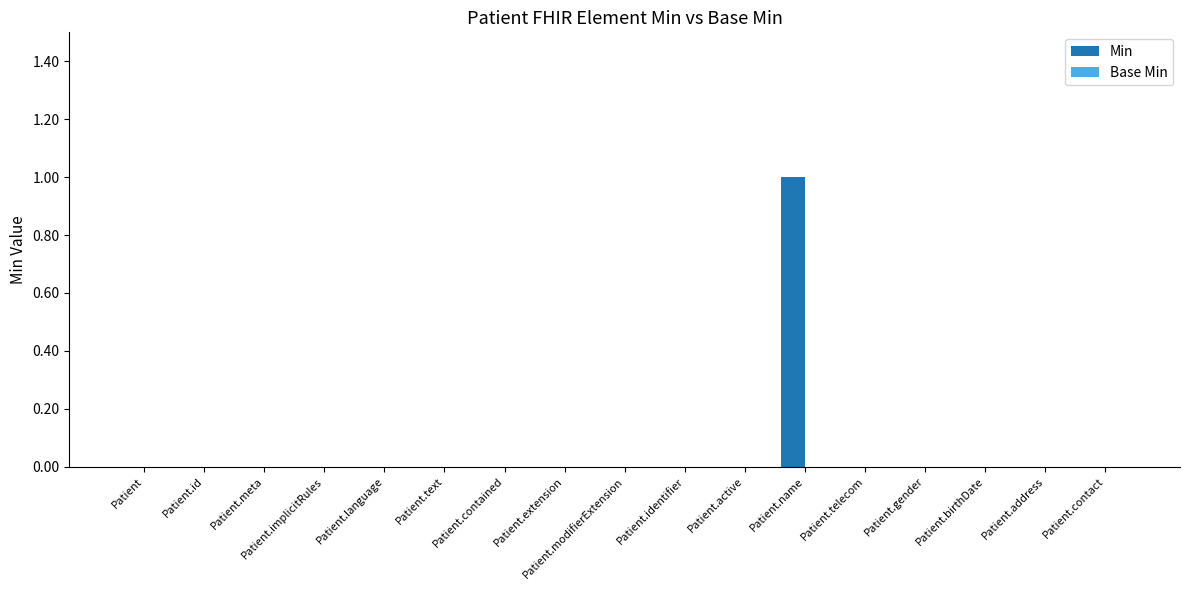

Between Patient.contained and Patient.name, which is larger?

Patient.name